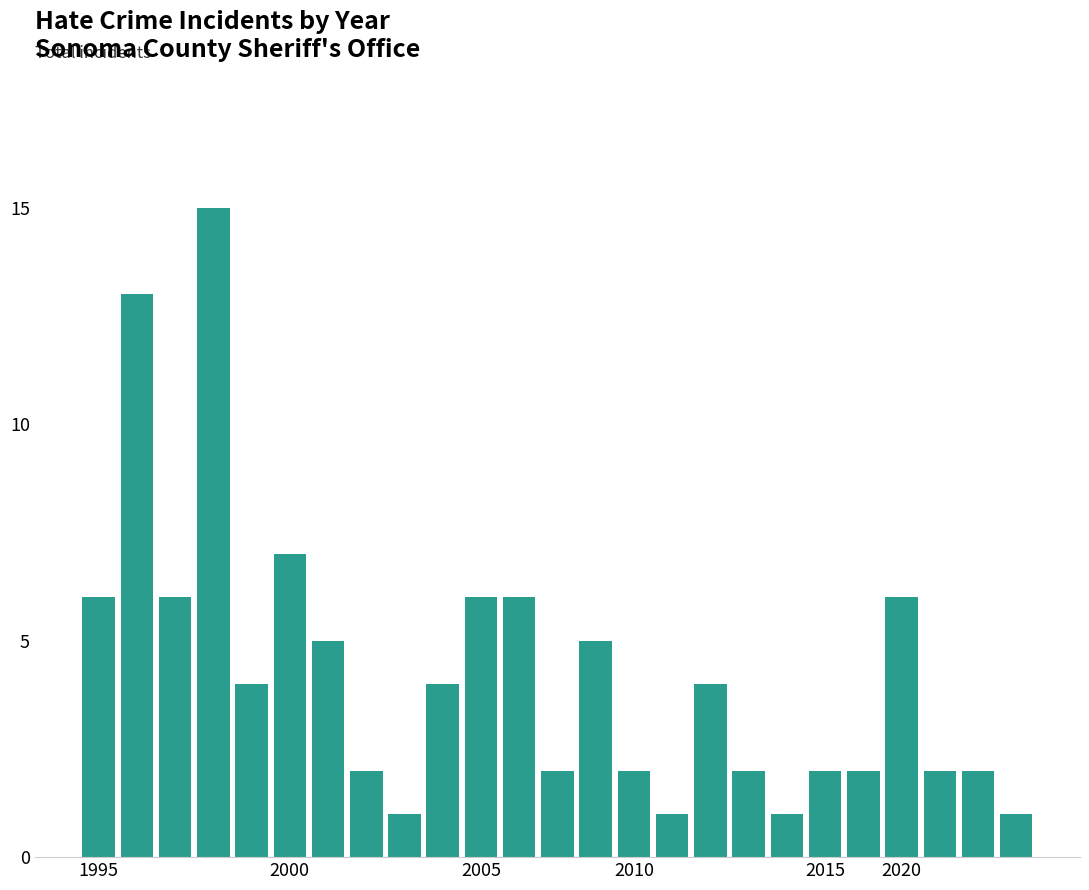

Count the number of categories in the chart.

25